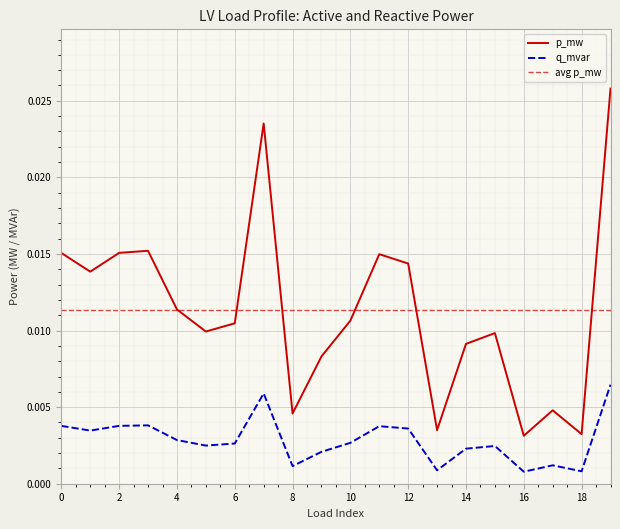

How many categories are shown in the chart?

20